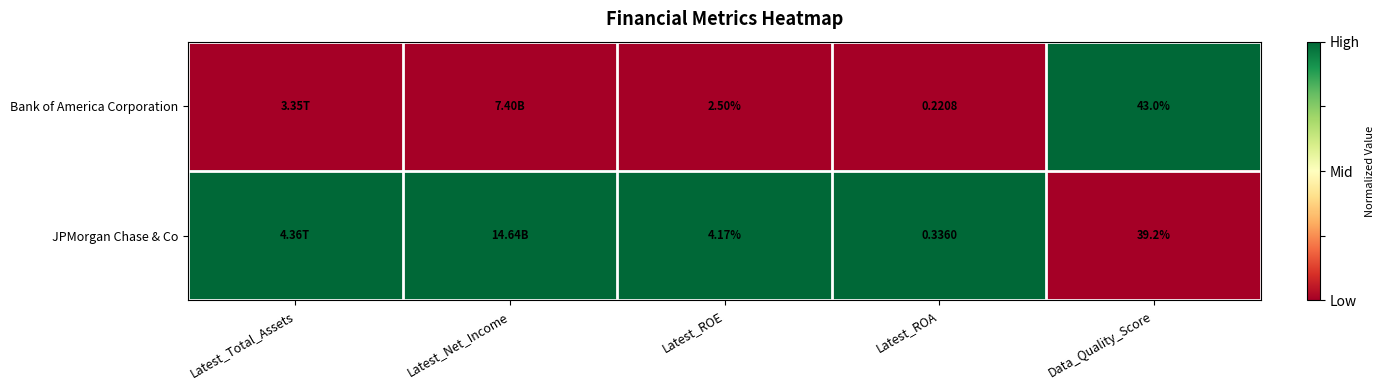

Is it true that Bank of America Corporation equals 1 at Data_Quality_Score?

False